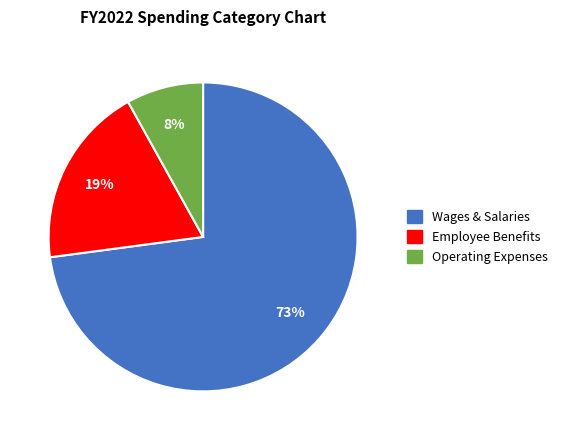

Count the number of slices in the pie.

3